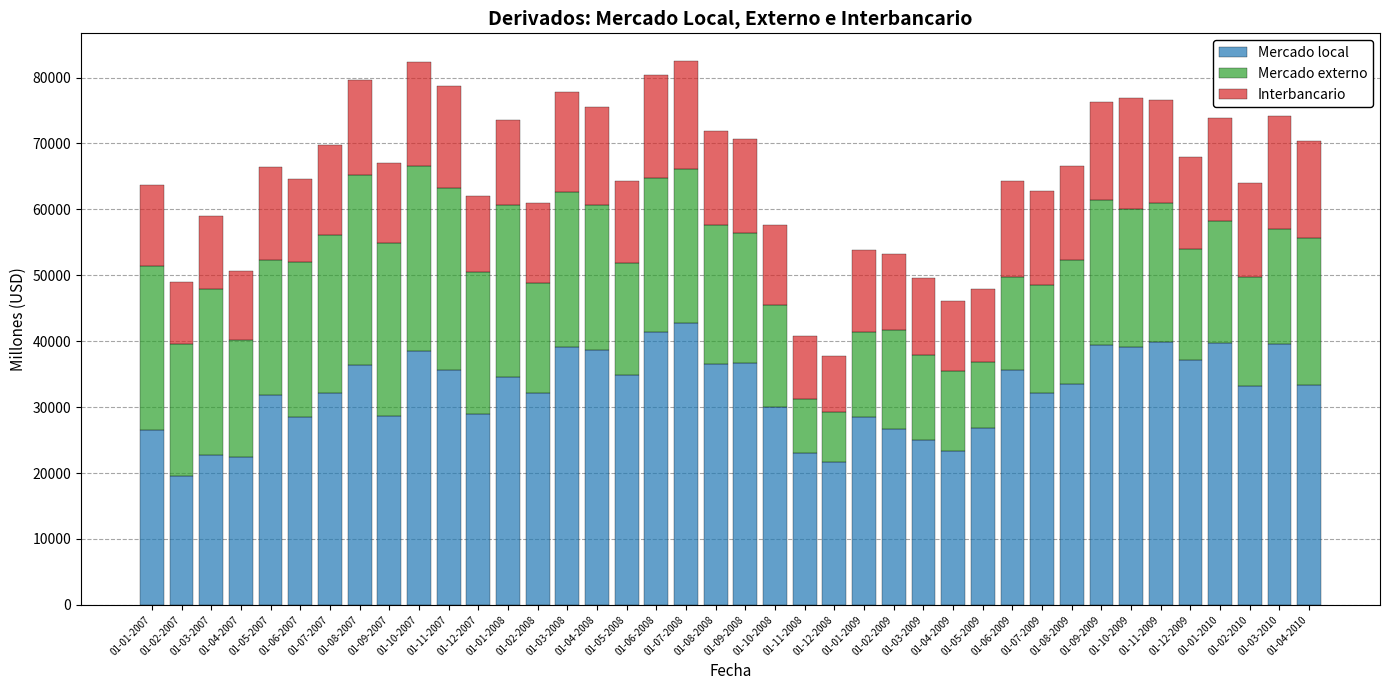

What is the difference between the maximum and minimum values in the Mercado local series?

23234